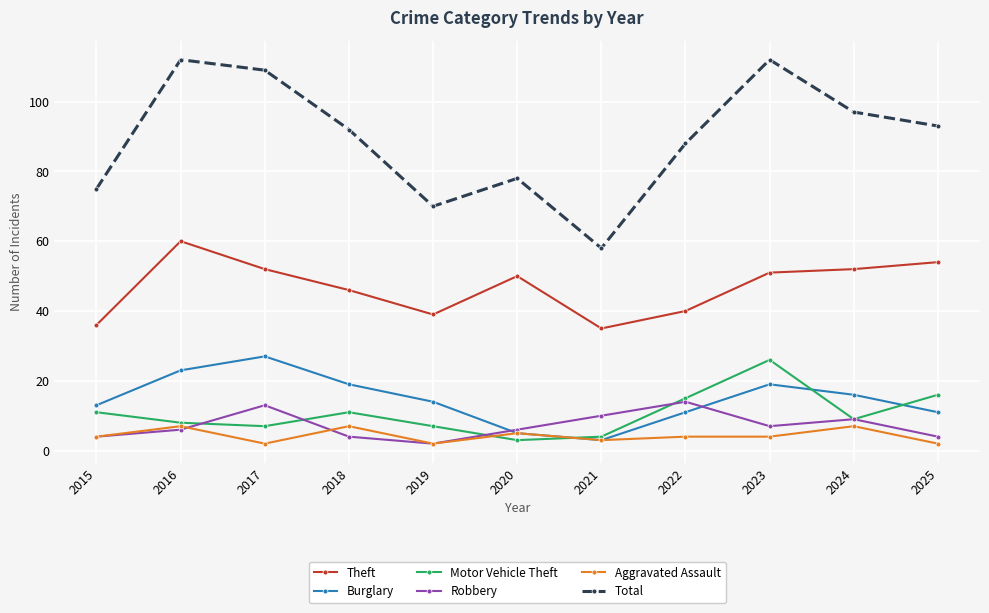

The Aggravated Assault series shows 4 at 2023. True or false?

True